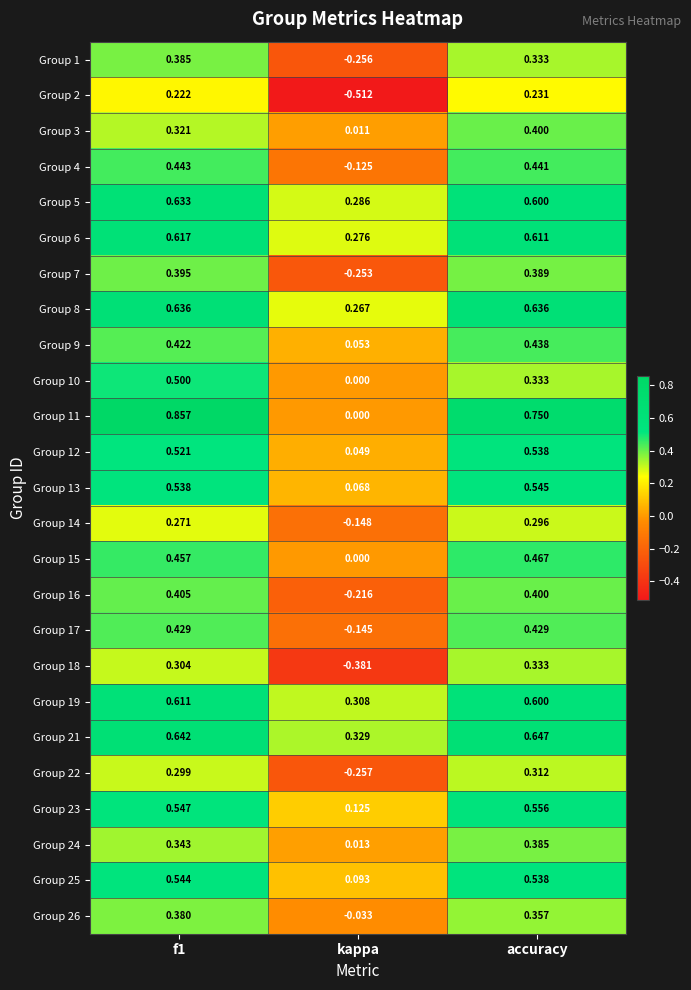

Is the value of Group 10 at kappa greater than the value of Group 9 at f1?

No